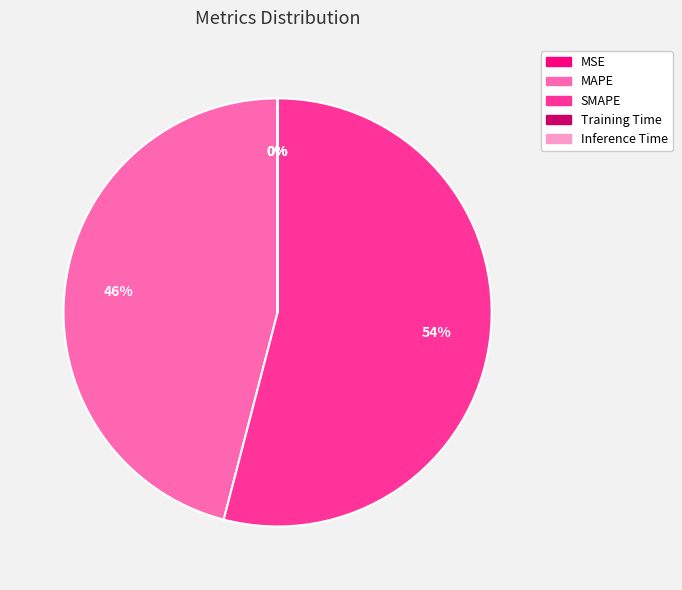

What portion of the pie excludes Inference Time?

100.0%